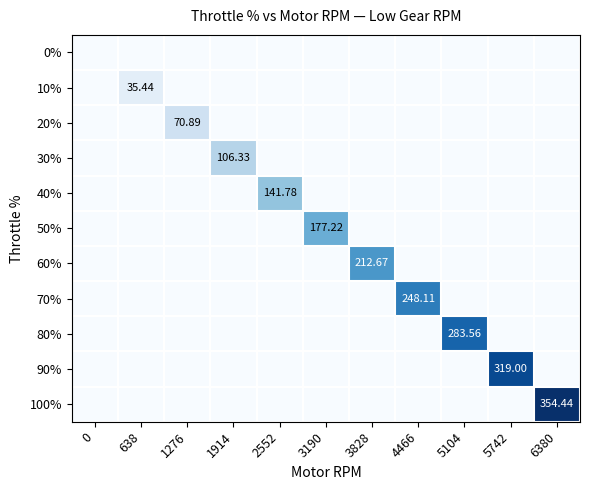

How many values in 40% are above zero?

1